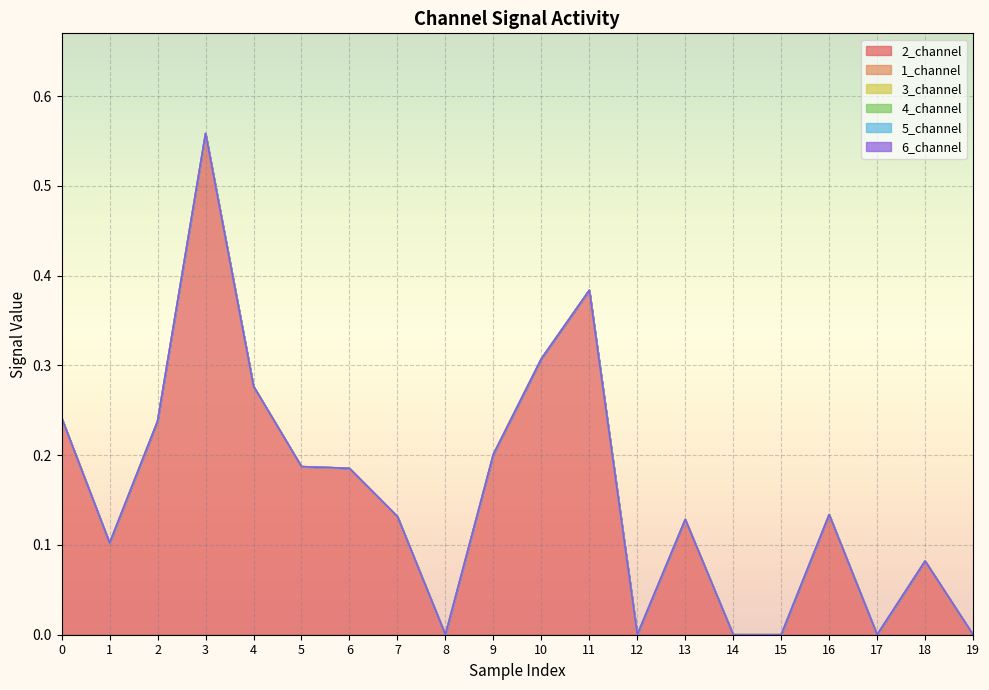

What is the value of the 2_channel point at the 6th from the left?

0.2